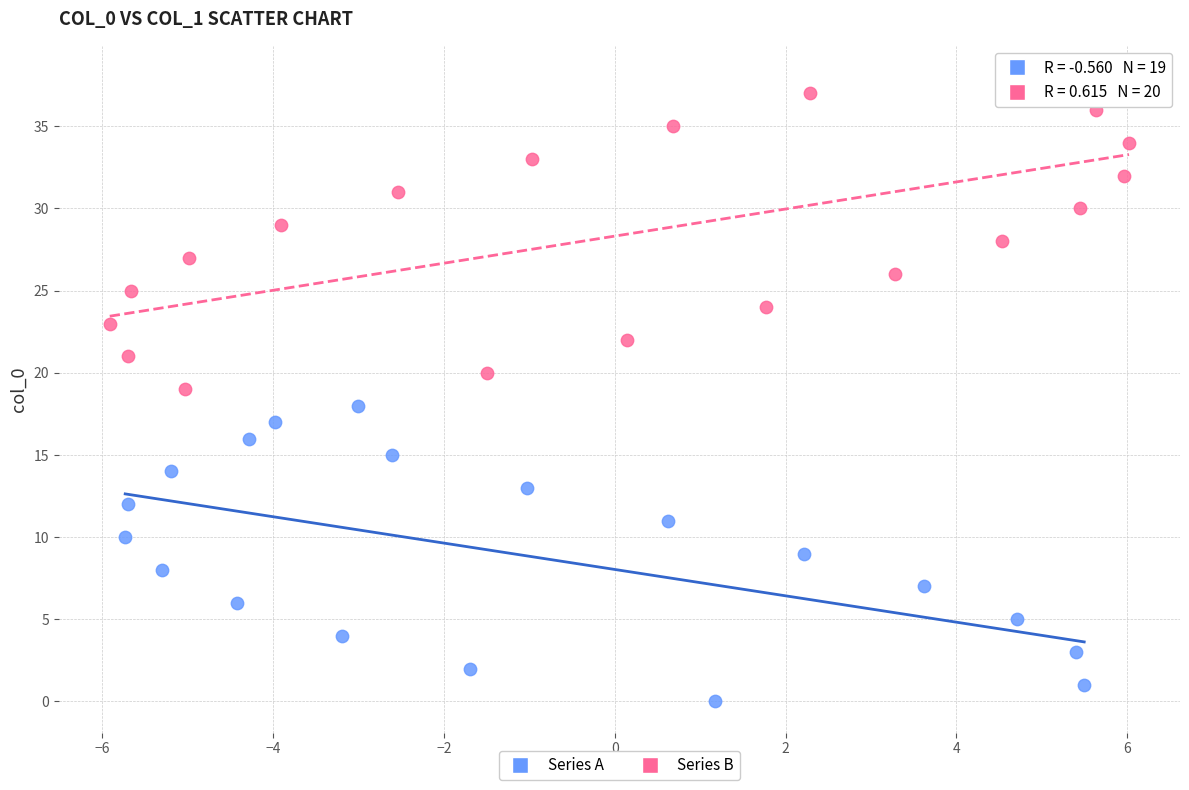

Which series contains the highest Y value?

Series B